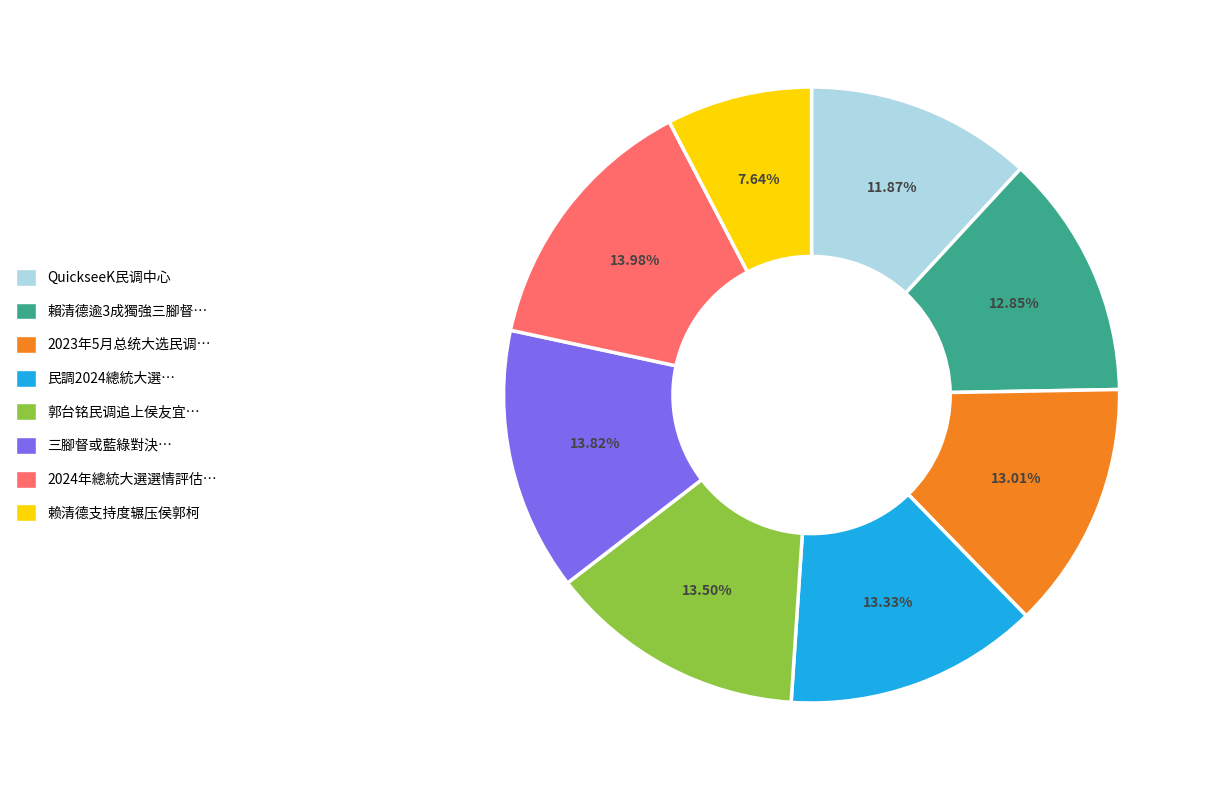

Is there any slice that represents more than half of the pie?

No